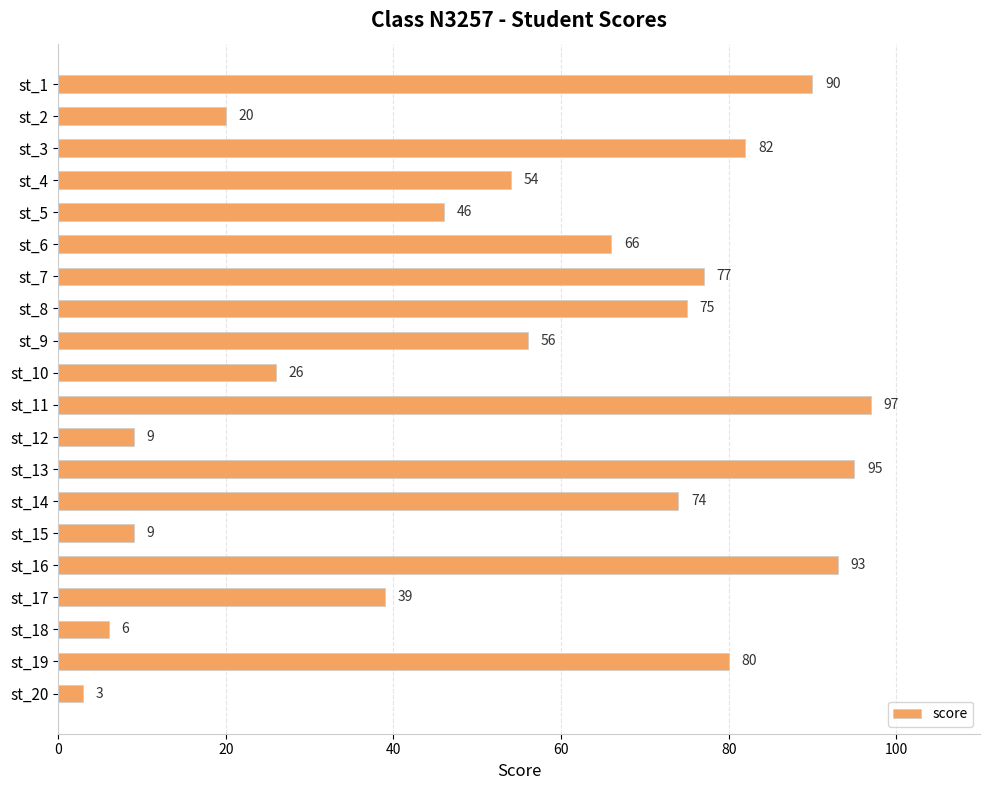

What is the change in value from st_10 to st_17?

+13